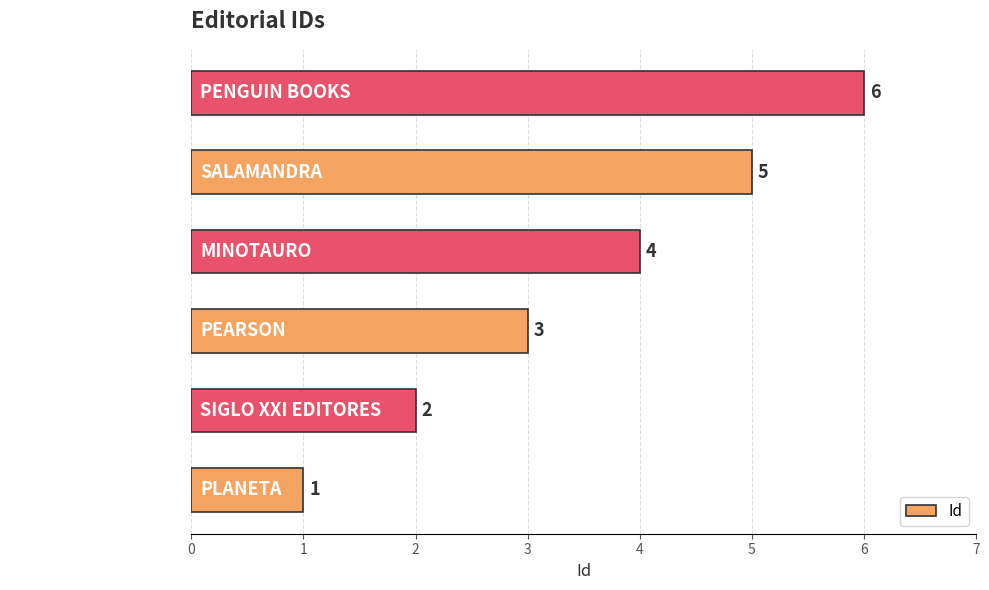

What is the greatest value displayed?

6